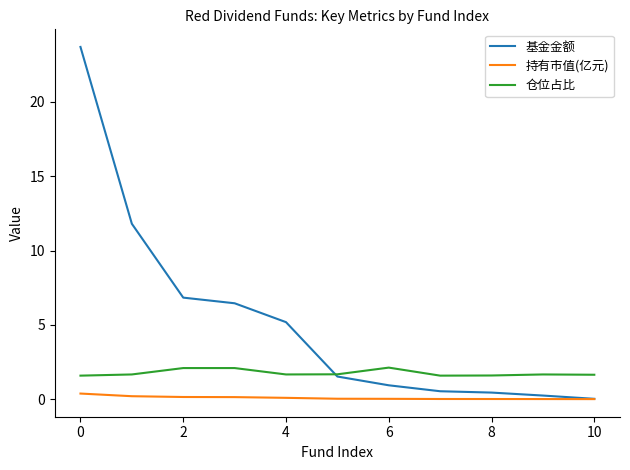

True or false: 仓位占比 and 持有市值(亿元) cross at least once.

False